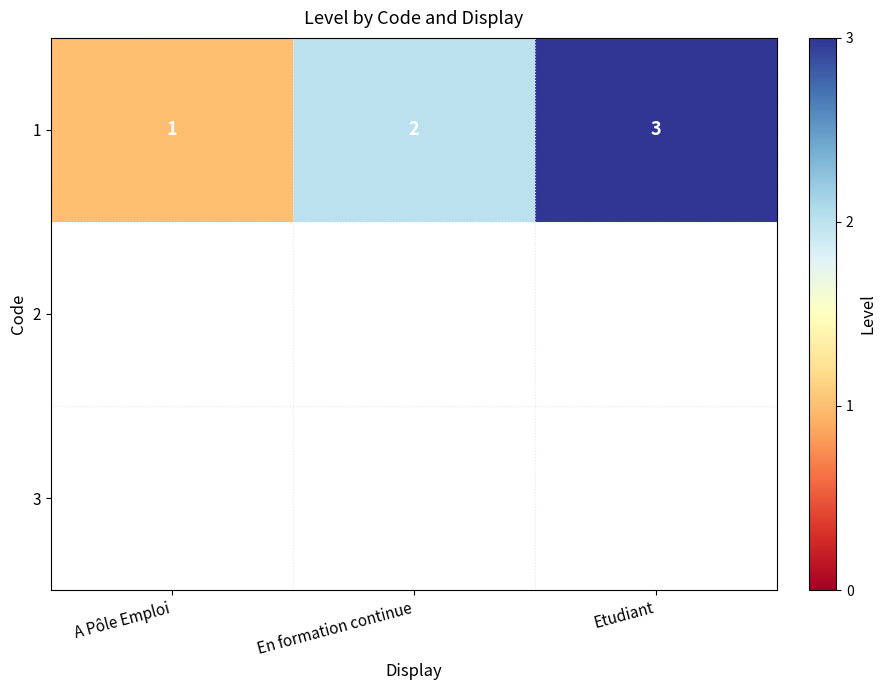

What is the change in value from A Pôle Emploi to En formation continue?

+1